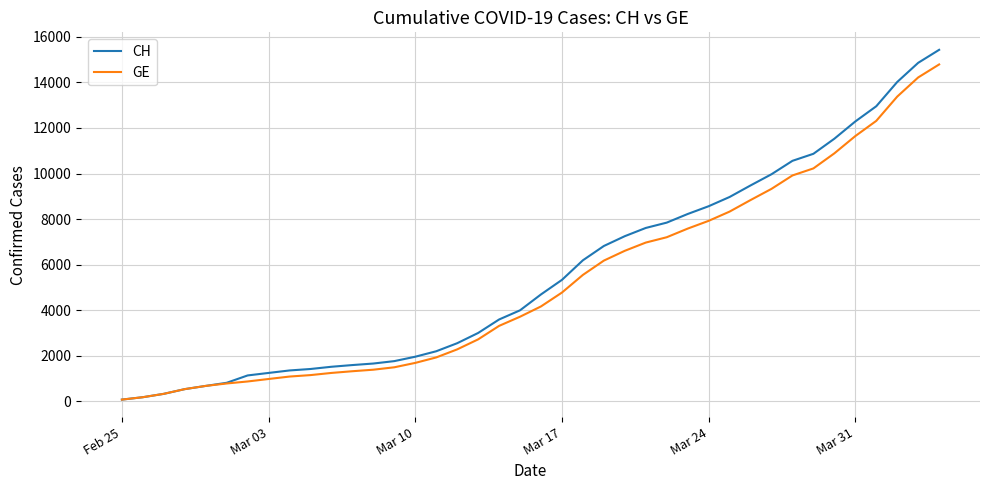

What is the maximum value shown in the chart?

15433